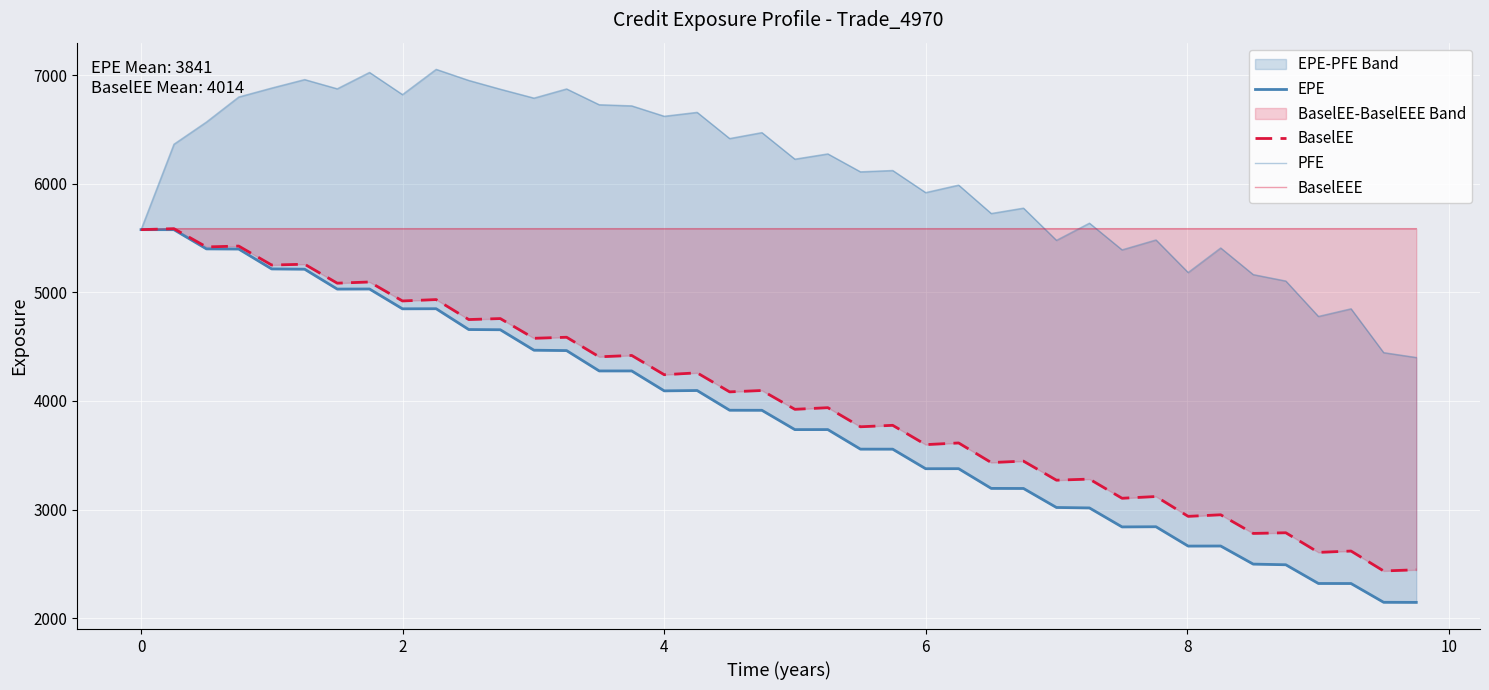

What is the average value of the PFE series?

6086.7